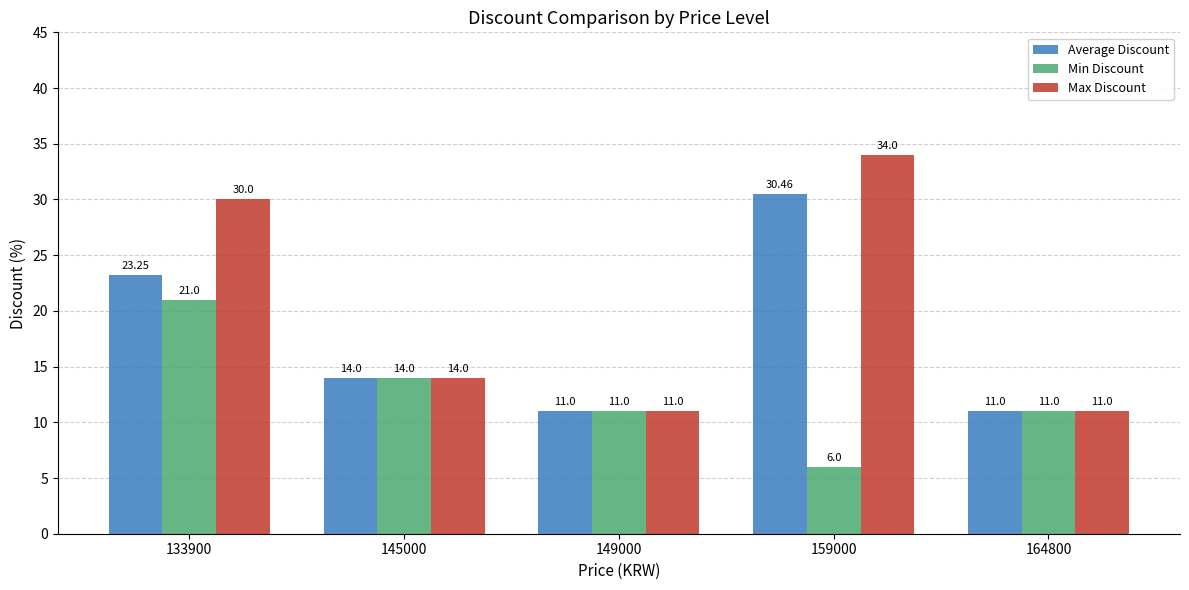

Rank the series by their maximum value, from lowest to highest.

Min Discount, Average Discount, Max Discount